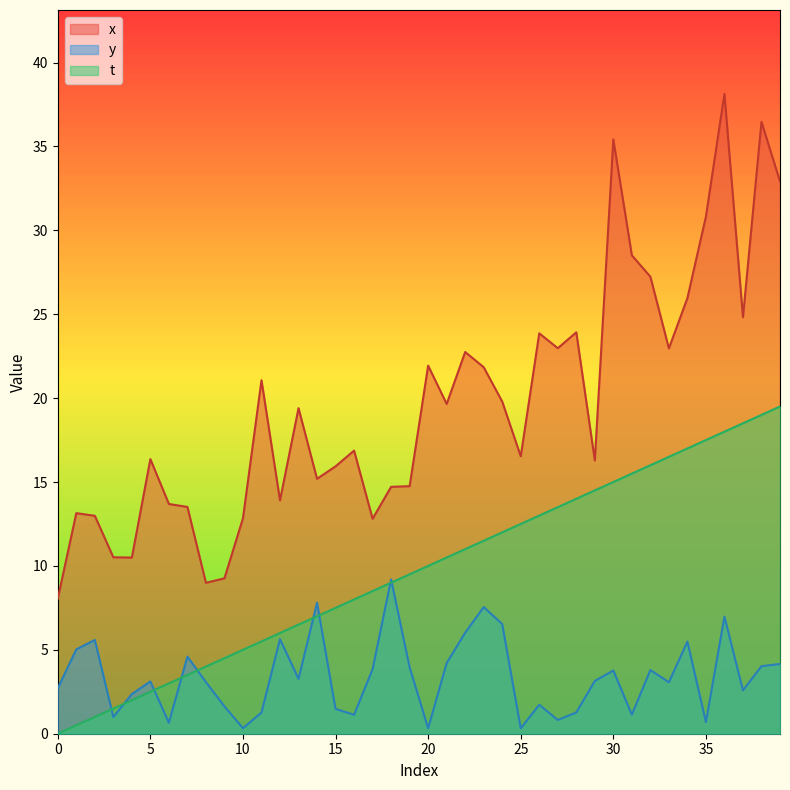

Between 12 and 14, which is larger?

14